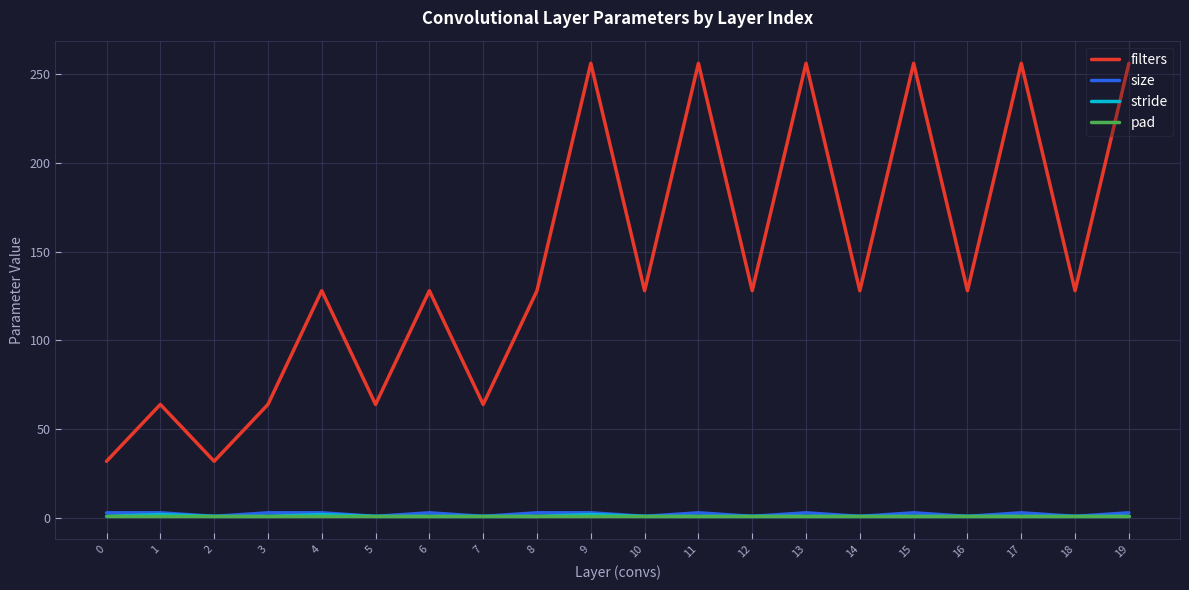

Does the chart have visible grid lines?

Yes